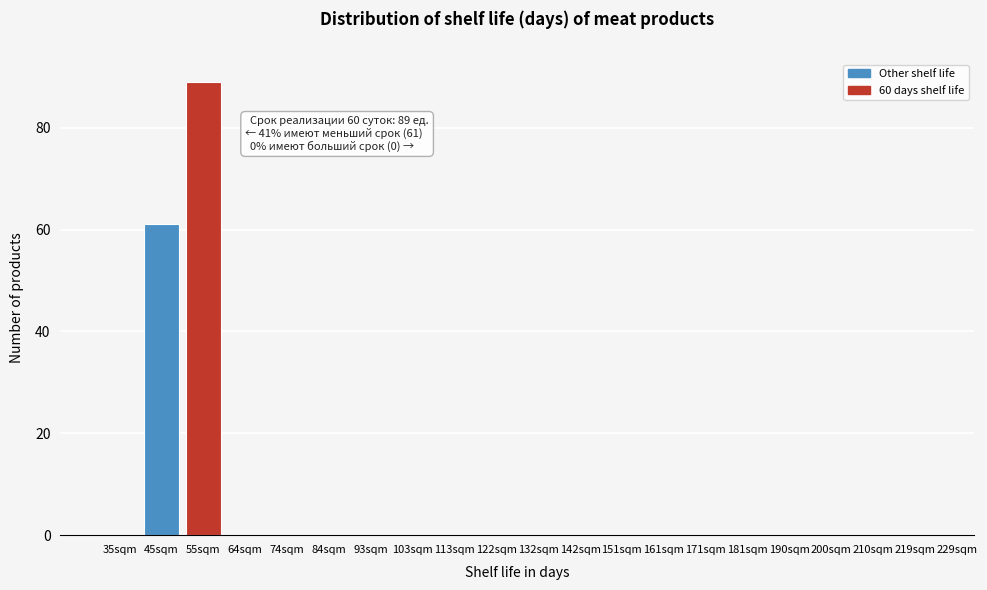

Reading left to right, extract all data points from this chart.

35sqm=0	45sqm=61	55sqm=89	64sqm=0	74sqm=0	84sqm=0	93sqm=0	103sqm=0	113sqm=0	122sqm=0	132sqm=0	142sqm=0	151sqm=0	161sqm=0	171sqm=0	181sqm=0	190sqm=0	200sqm=0	210sqm=0	219sqm=0